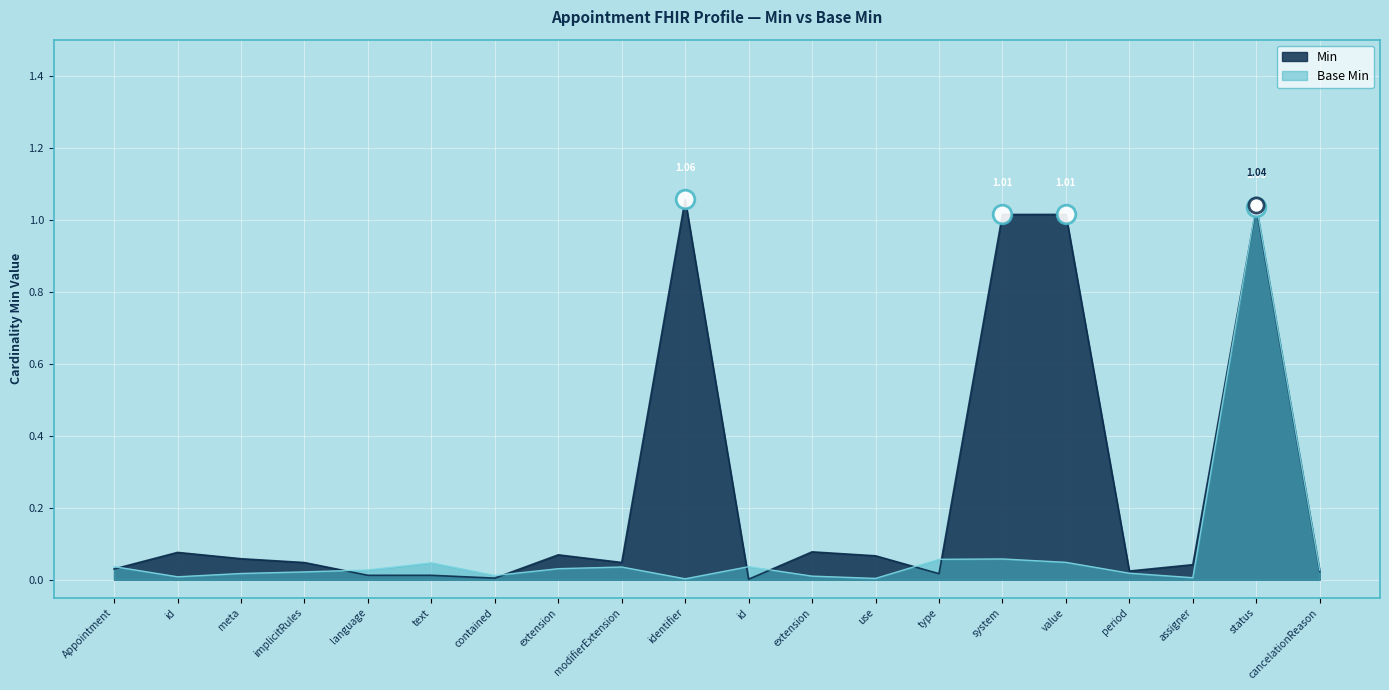

What are all the series names shown in the legend?

Min, Base Min